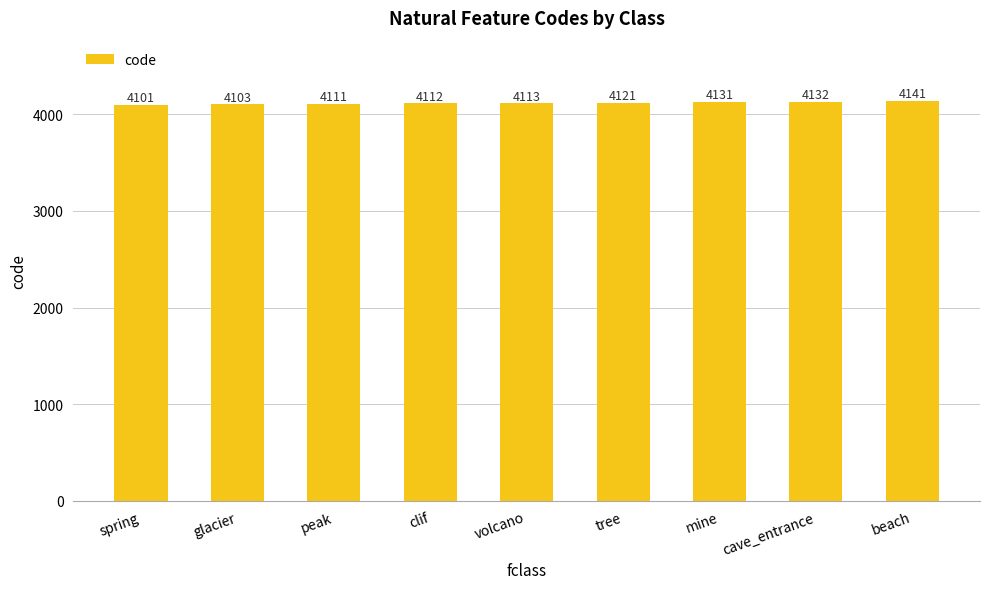

How many bars are there in total?

9